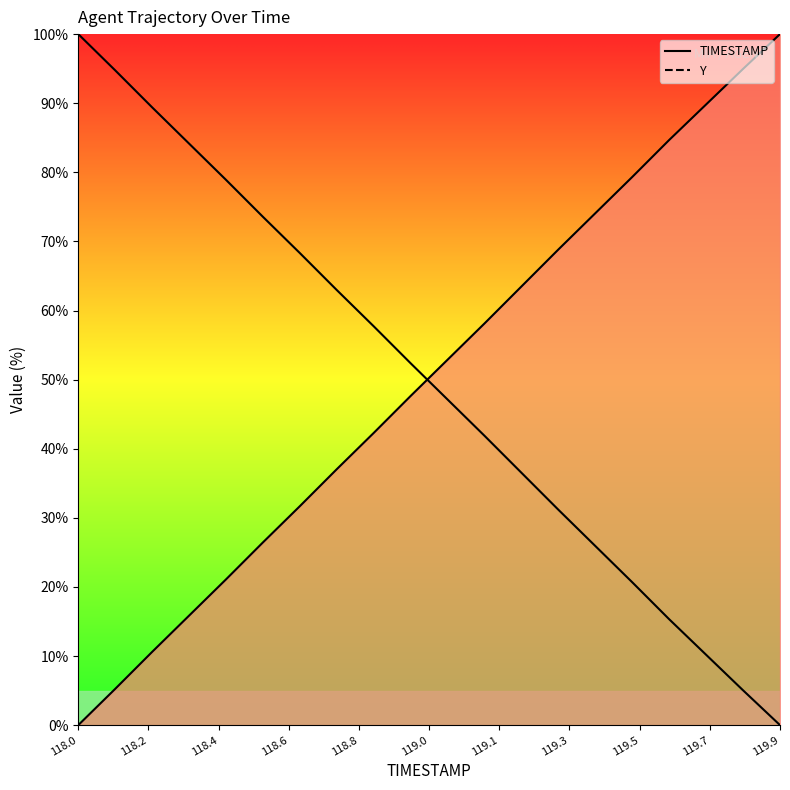

Reading left to right, transcribe all the data shown in this chart.

100.0	94.8	89.4	84.2	78.9	73.6	68.3	63.0	57.7	52.4	47.1	41.9	36.5	31.2	25.9	20.7	15.3	10.2	5.0	0.0